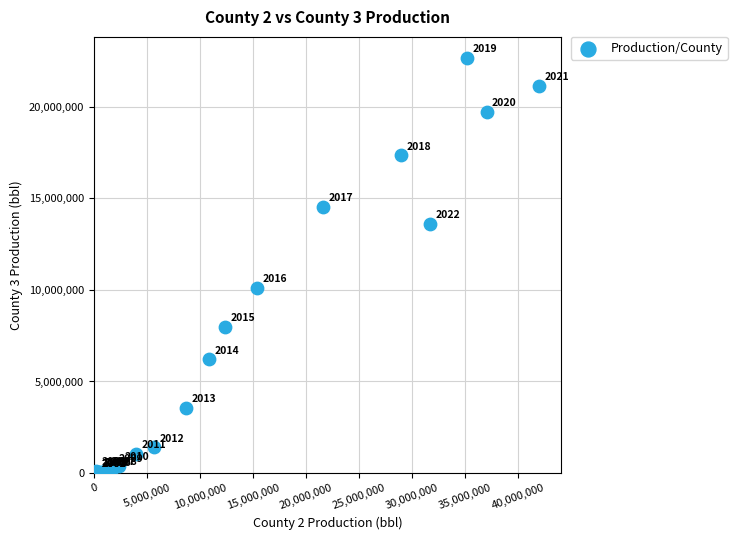

What Y value in the scatter plot is closest to 11353792?

10109513.0